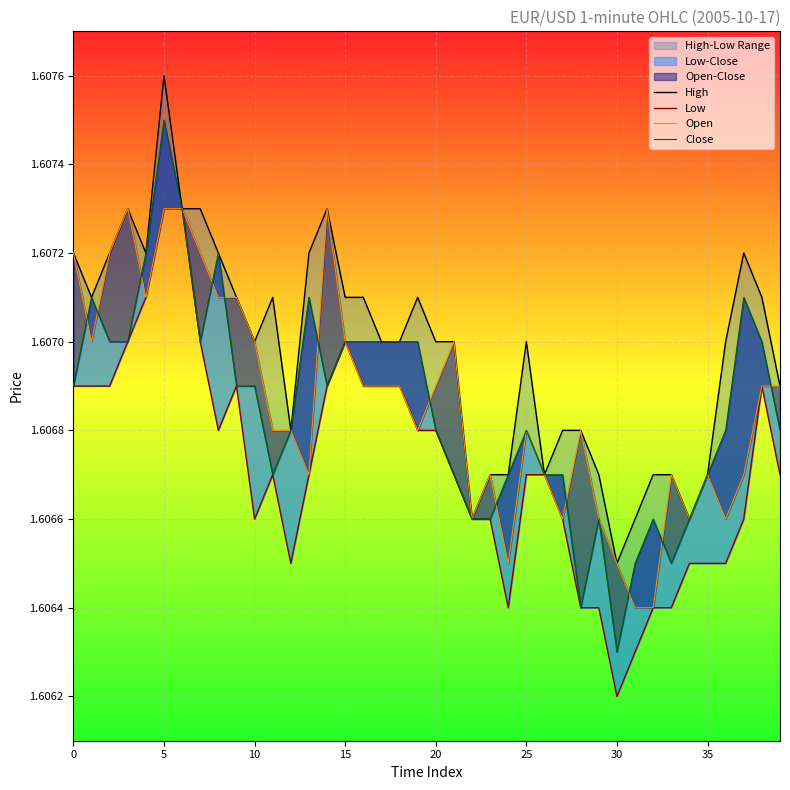

List the series in order of their peak value, highest first.

High, Close, Low, Open